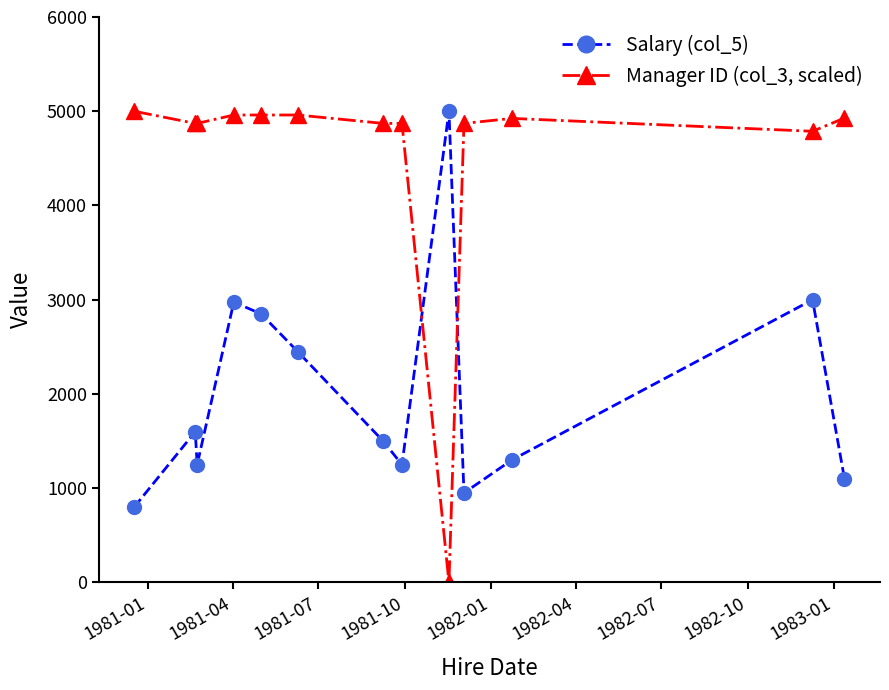

Which series has the widest spread of values?

Manager ID (col_3, scaled)